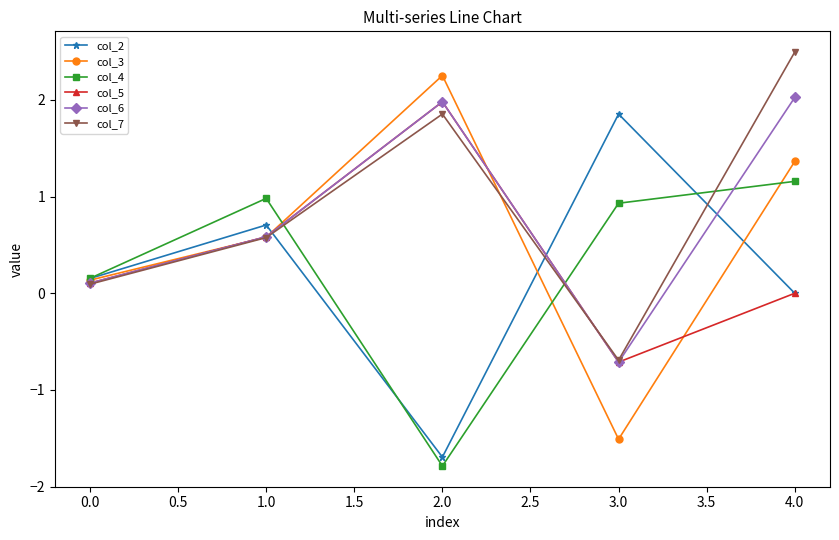

How many interior local peaks does the col_7 series have?

1